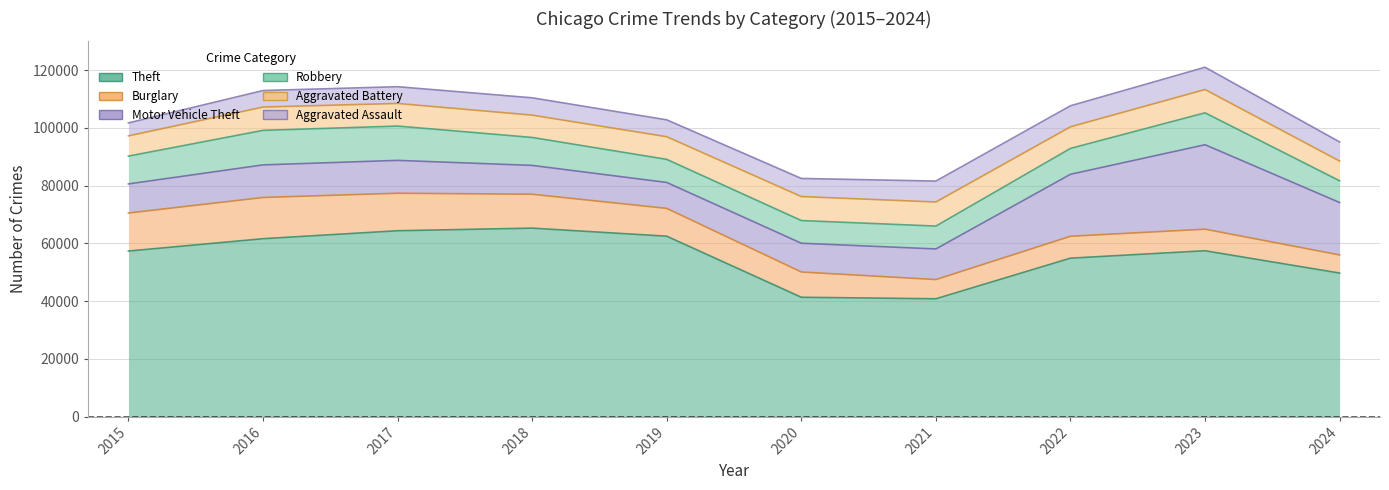

Is it true that Theft equals 90219 at 2023?

False